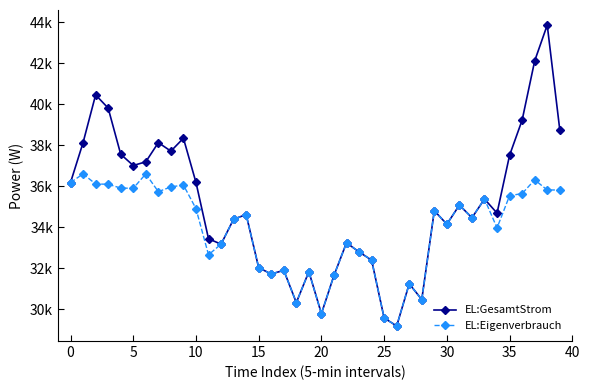

Is this an area chart (filled region under the line)?

No